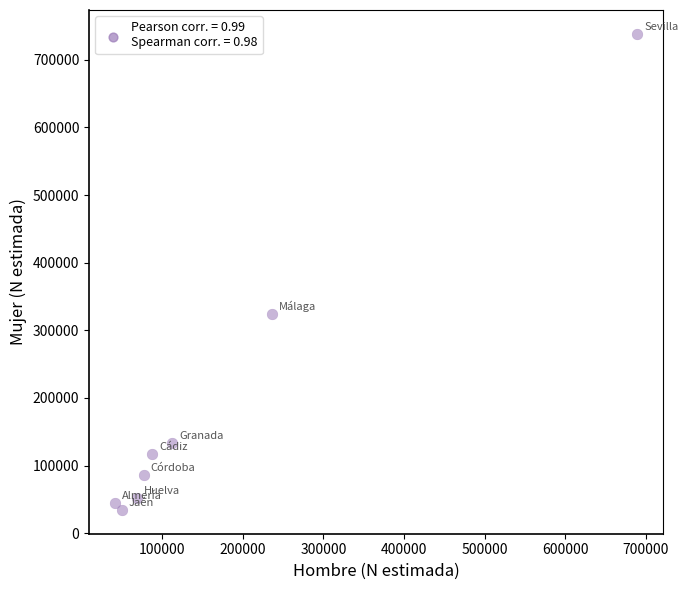

What is the range of X values (max minus min)?

647639